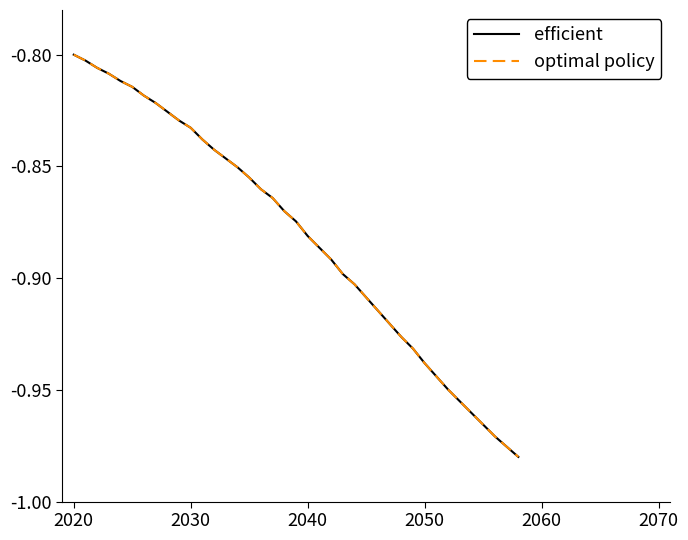

What is the sum of all optimal policy values?

-34.4